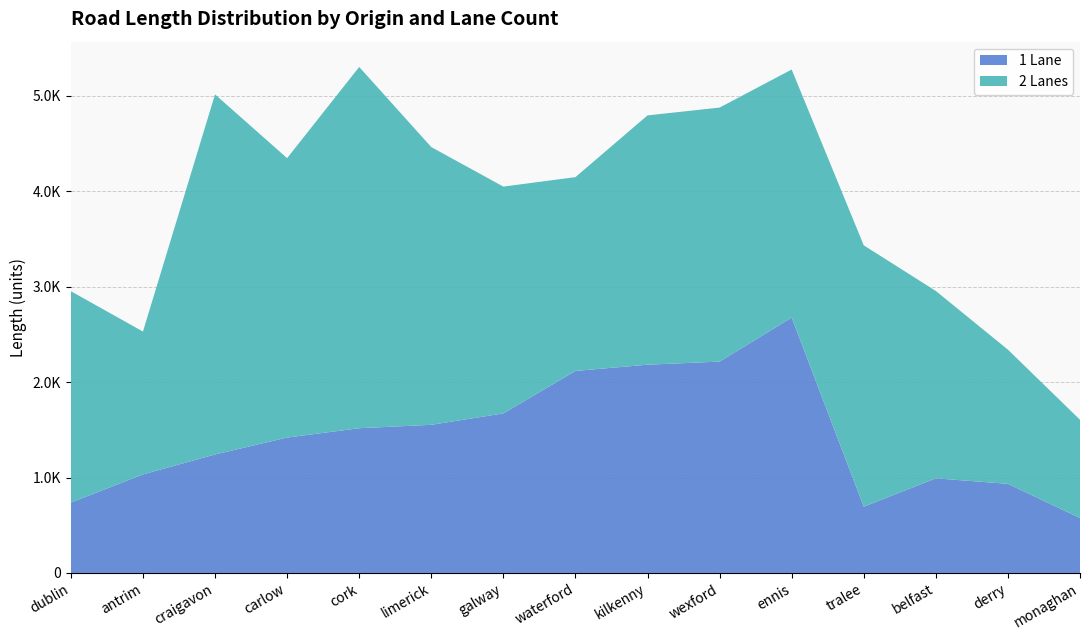

Reading left to right, extract all data points from this chart.

1 Lane: 737.8	1032.8	1242.0	1419.2	1517.1	1553.0	1672.4	2117.6	2183.0	2215.6	2676.4	694.5	992.0	934.3	576.2
2 Lanes: 2215.6	1497.6	3774.1	2928.5	3786.4	2911.0	2377.1	2031.4	2612.9	2662.3	2600.2	2739.4	1963.7	1406.3	1029.5